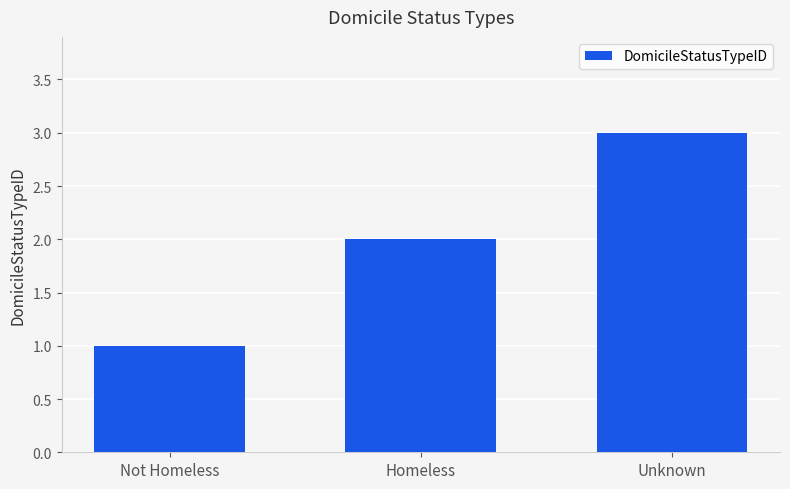

What is the ratio of the value at Homeless to the value at Not Homeless?

2.0